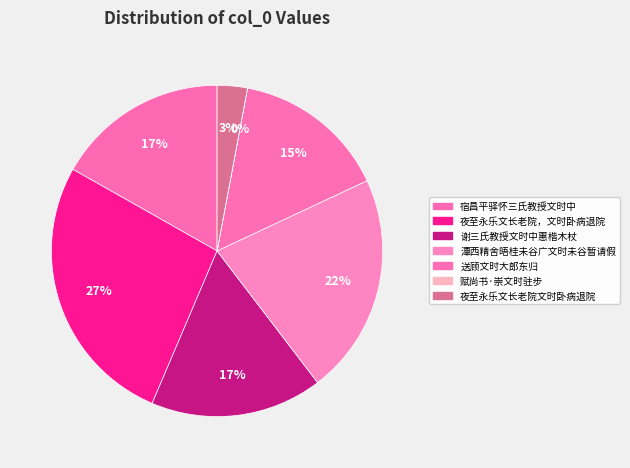

Rank the categories by value from highest to lowest.

夜至永乐文长老院，文时卧病退院, 潭西精舍晤桂未谷广文时未谷暂请假, 宿昌平驿怀三氏教授文时中, 谢三氏教授文时中惠楷木杖, 送顾文时大郎东归, 夜至永乐文长老院文时卧病退院, 赋尚书·崇文时驻步